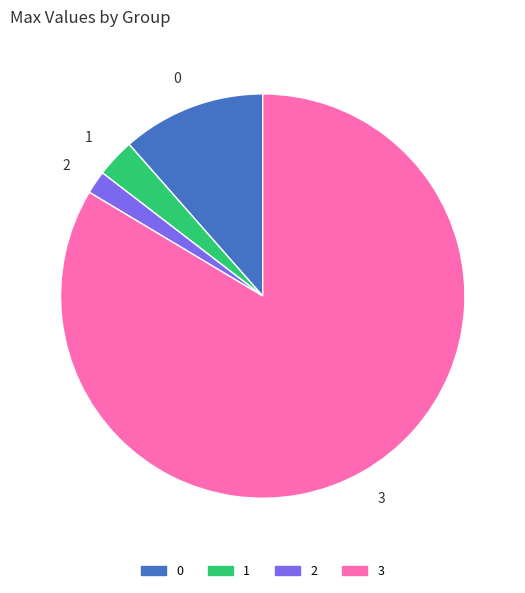

Rank the categories by value from lowest to highest.

2, 1, 0, 3